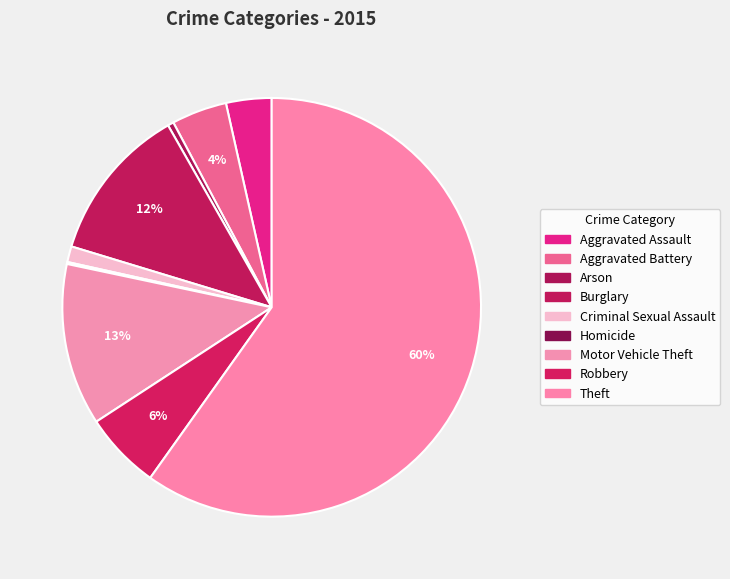

Does any single category account for the majority?

Yes